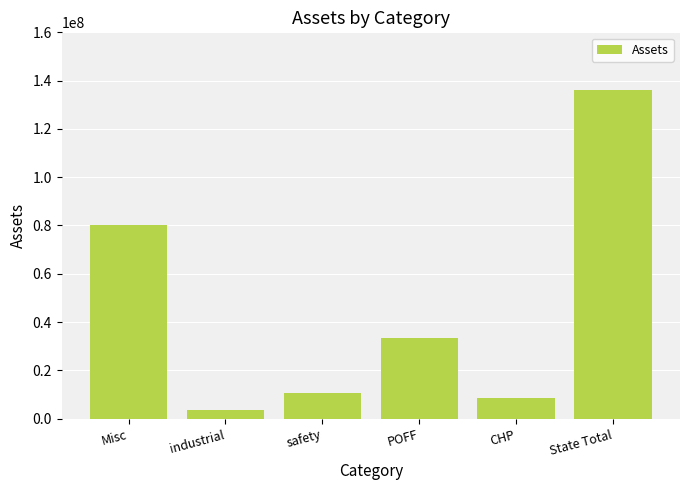

What is the label of the 6th bar from the left?

State Total